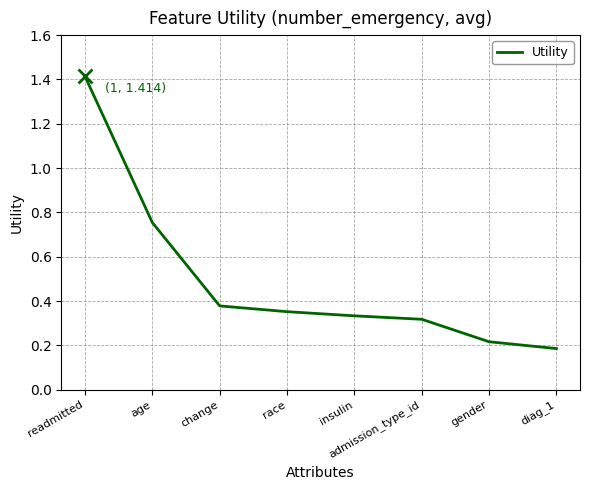

Count the values in the range 0 to 1.

7